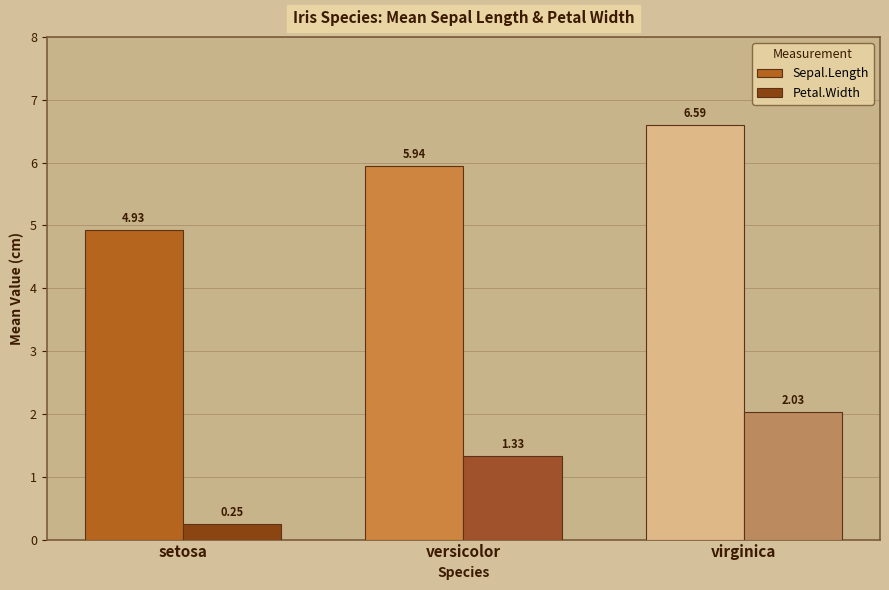

List the labels in order of Sepal.Length value, smallest first.

setosa, versicolor, virginica